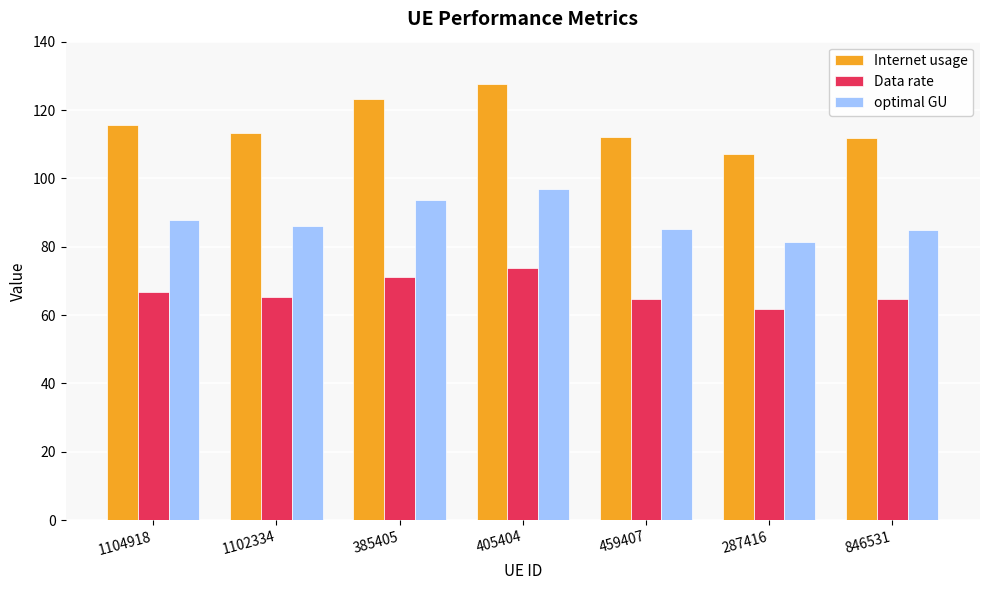

Which label corresponds to the smallest value in the chart?

287416